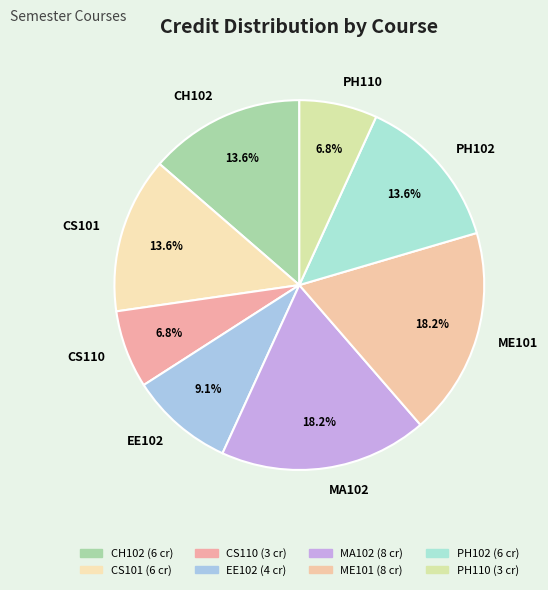

Combined, what portion of the pie is EE102 and ME101?

27.3%